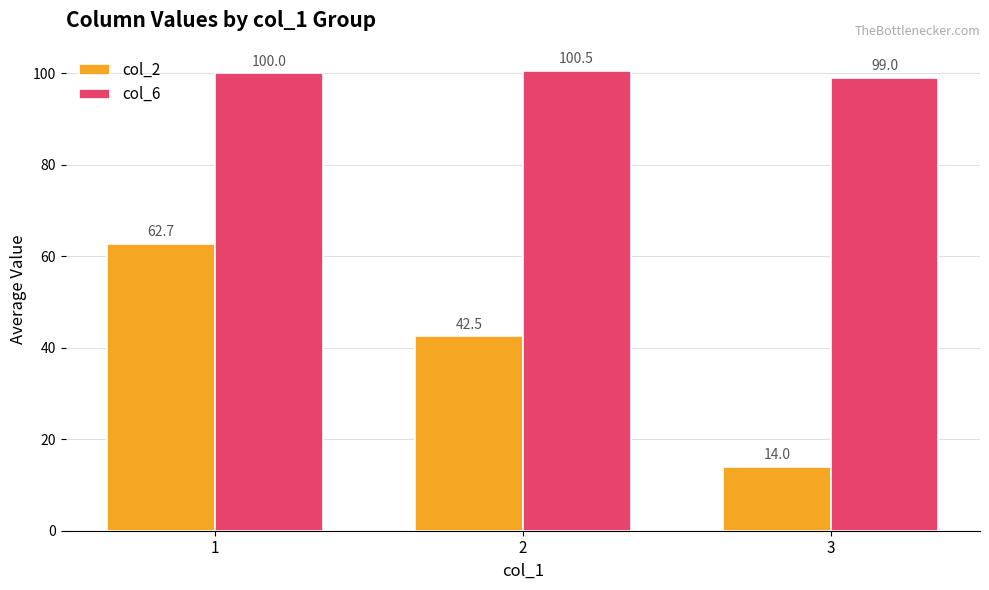

What is the highest value of the col_6 series?

100.5